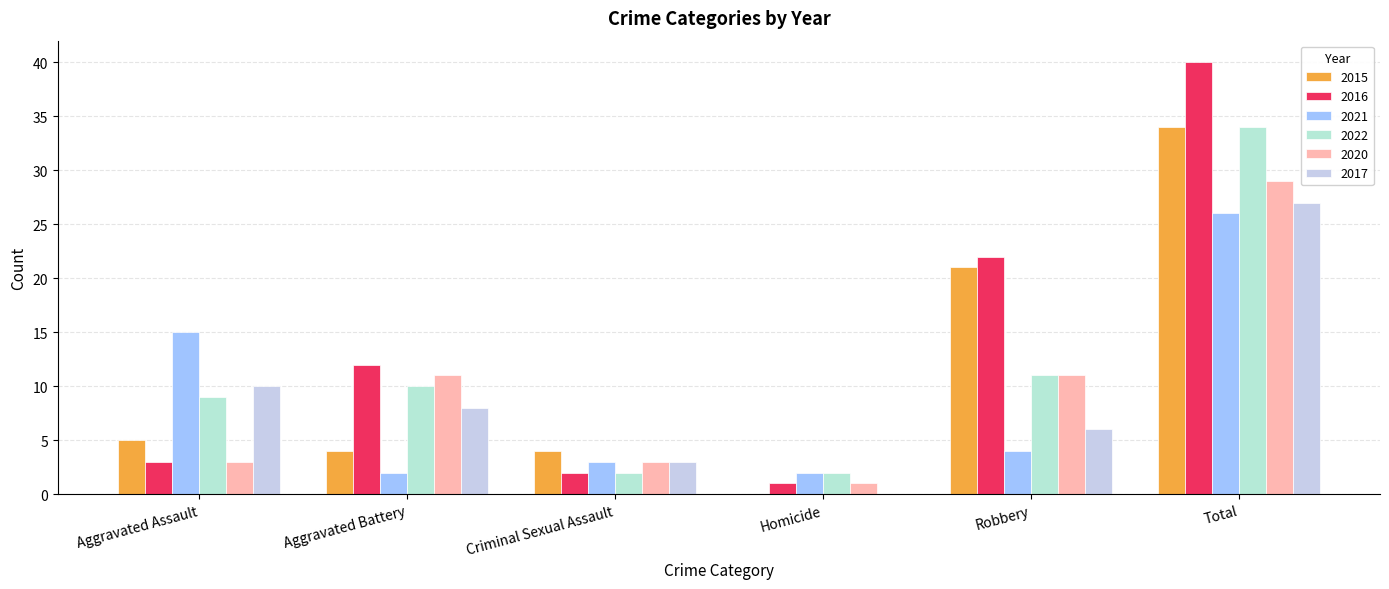

Reading left to right, list all the values displayed in this chart.

2015: Aggravated Assault=5	Aggravated Battery=4	Criminal Sexual Assault=4	Homicide=0	Robbery=21	Total=34
2016: Aggravated Assault=3	Aggravated Battery=12	Criminal Sexual Assault=2	Homicide=1	Robbery=22	Total=40
2021: Aggravated Assault=15	Aggravated Battery=2	Criminal Sexual Assault=3	Homicide=2	Robbery=4	Total=26
2022: Aggravated Assault=9	Aggravated Battery=10	Criminal Sexual Assault=2	Homicide=2	Robbery=11	Total=34
2020: Aggravated Assault=3	Aggravated Battery=11	Criminal Sexual Assault=3	Homicide=1	Robbery=11	Total=29
2017: Aggravated Assault=10	Aggravated Battery=8	Criminal Sexual Assault=3	Homicide=0	Robbery=6	Total=27